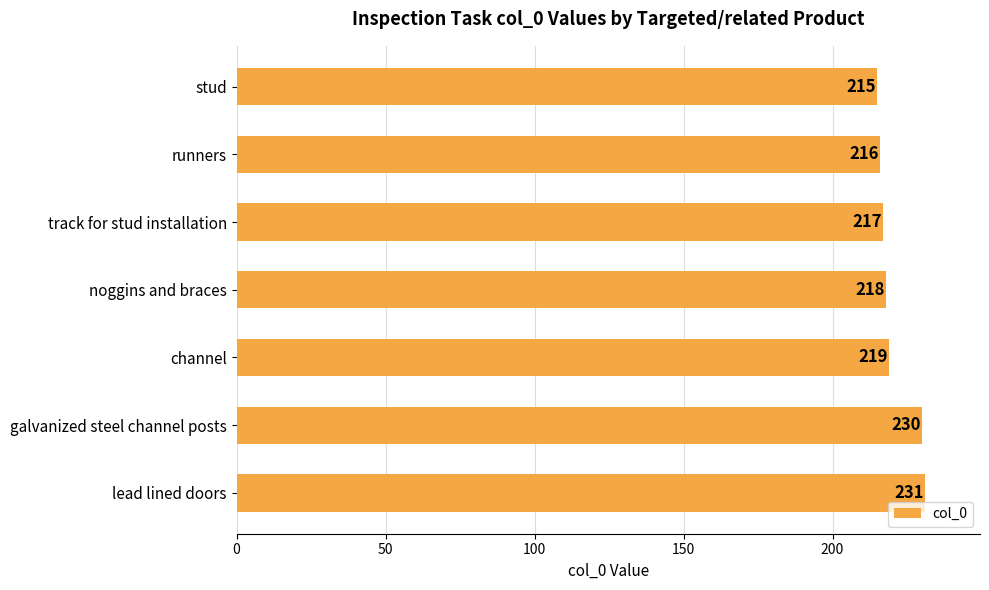

Count the number of categories in the chart.

7